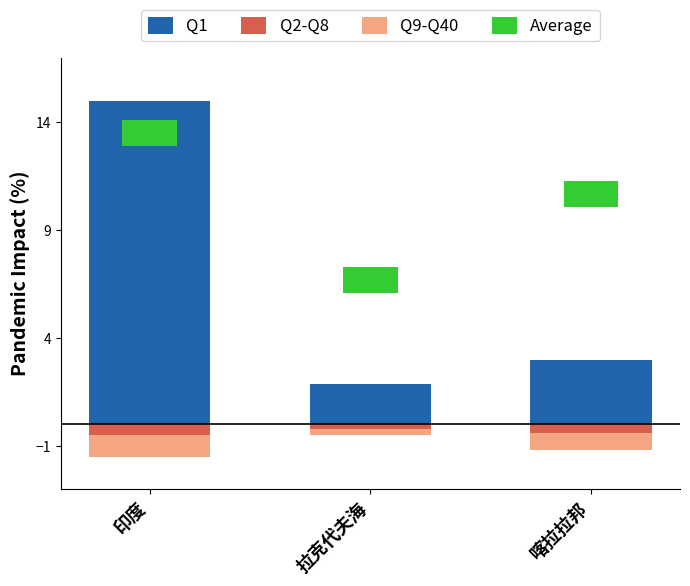

What is the label of the 2nd bar from the left?

拉克代夫海